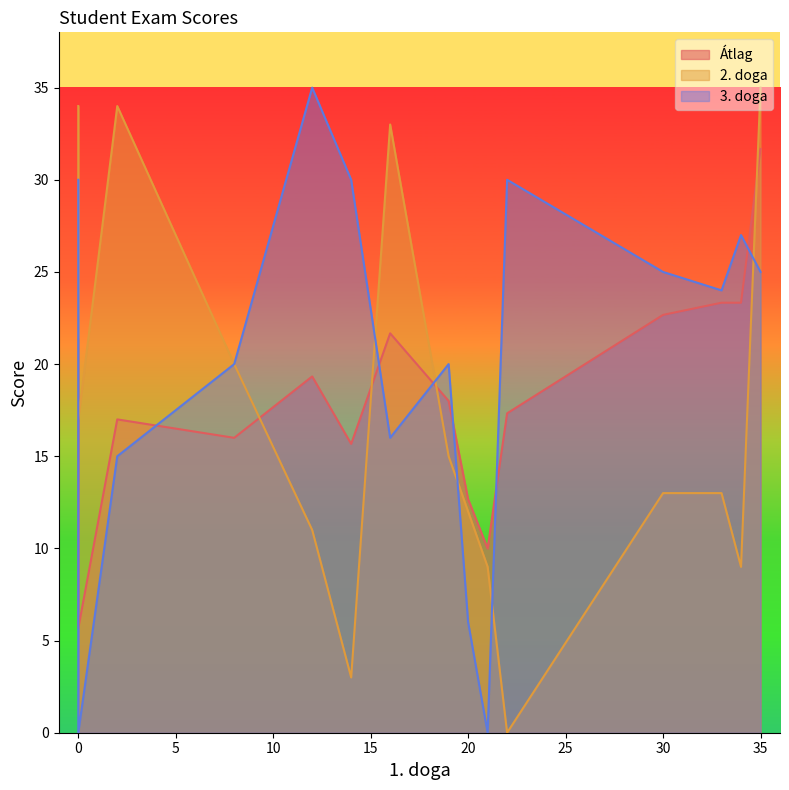

Reading right to left, transcribe all the data shown in this chart.

Átlag: 22=17.3	33=23.3	34=23.3	35=31.7	0=5.7	2=17.0	30=22.7	19=18.0	8=16.0	16=21.7	12=19.3	21=10.0	0=21.3	14=15.7	20=12.7
2. doga: 22=0.0	33=13.0	34=9.0	35=35.0	0=17.0	2=34.0	30=13.0	19=15.0	8=20.0	16=33.0	12=11.0	21=9.0	0=34.0	14=3.0	20=12.0
3. doga: 22=30.0	33=24.0	34=27.0	35=25.0	0=0.0	2=15.0	30=25.0	19=20.0	8=20.0	16=16.0	12=35.0	21=0.0	0=30.0	14=30.0	20=6.0